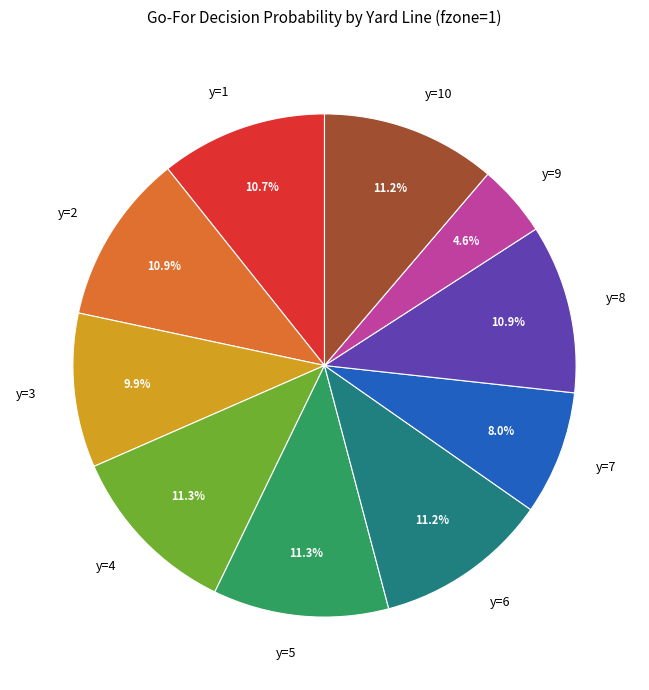

How much of the chart is everything except y=8?

89.1%